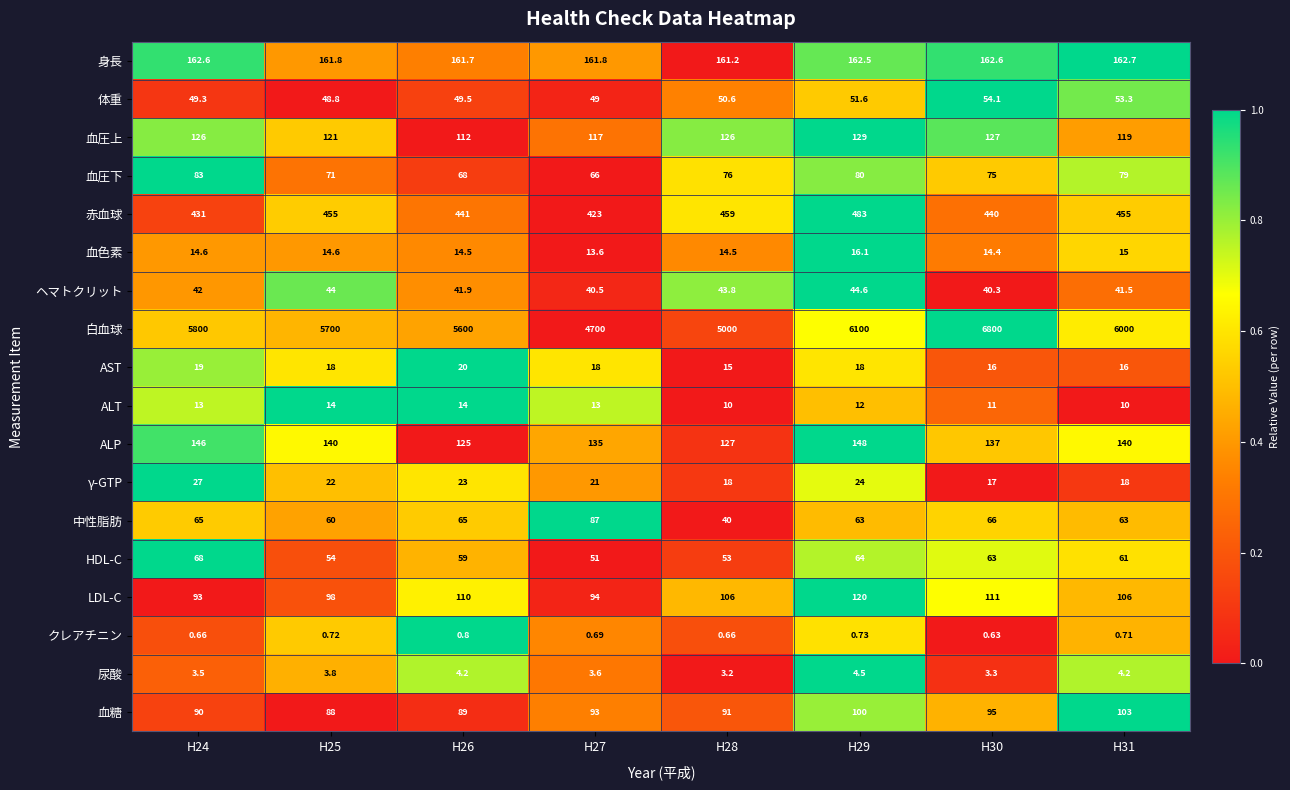

Between H26 and H31, which series saw the biggest shift?

白血球